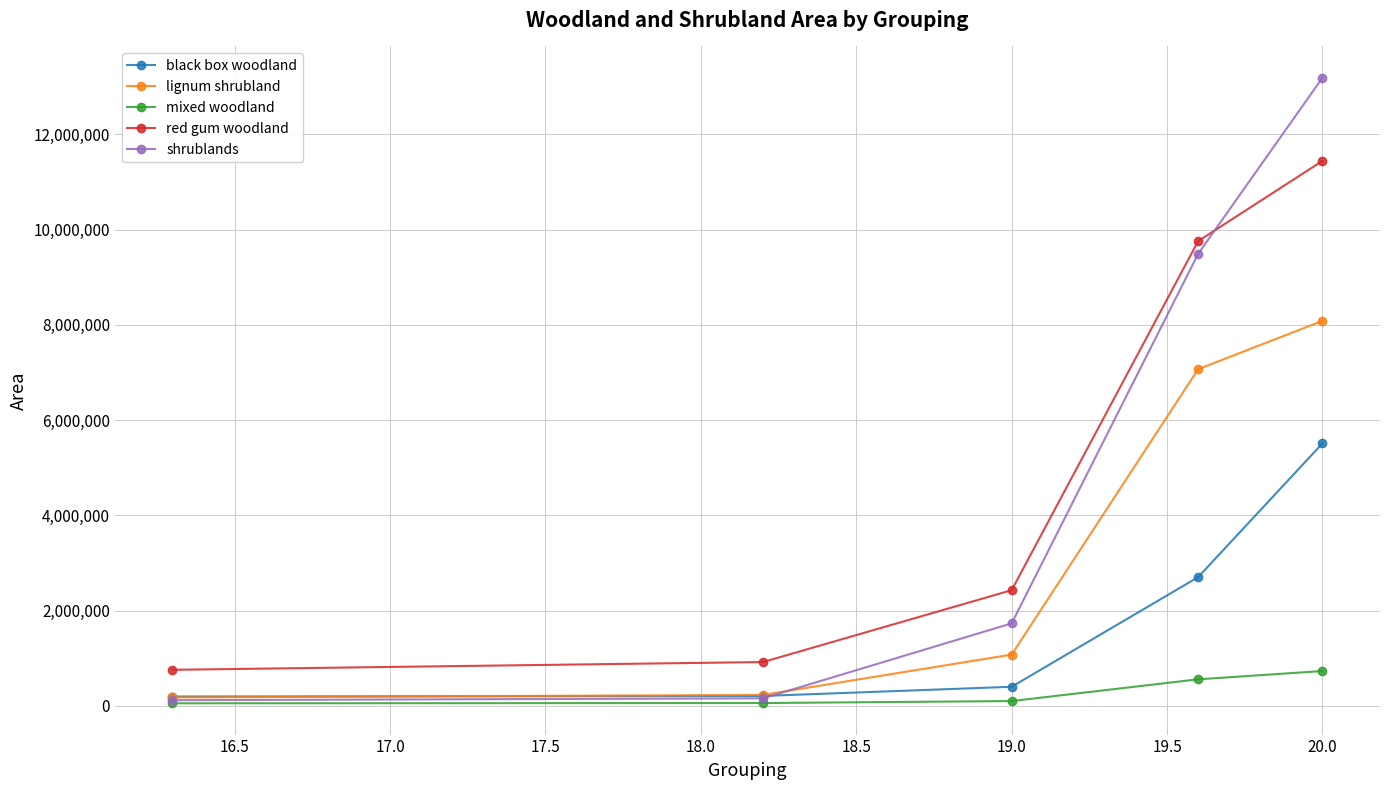

Rank the series by their maximum value, from highest to lowest.

shrublands, red gum woodland, lignum shrubland, black box woodland, mixed woodland